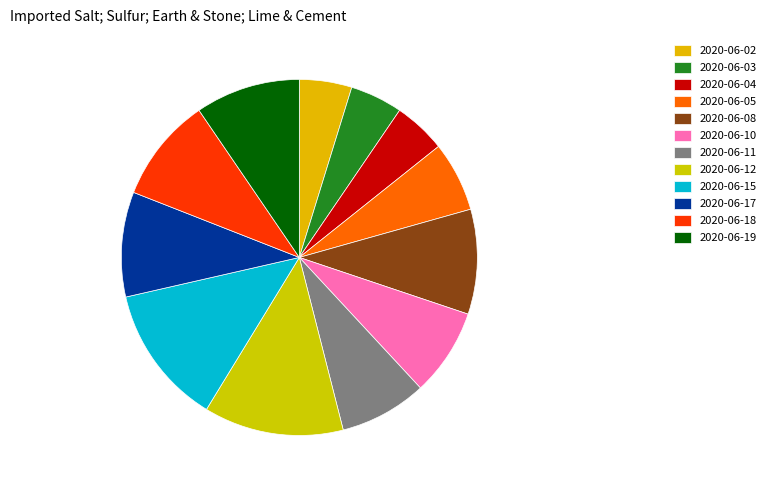

To the nearest percent, what portion does 2020-06-04 represent?

5%